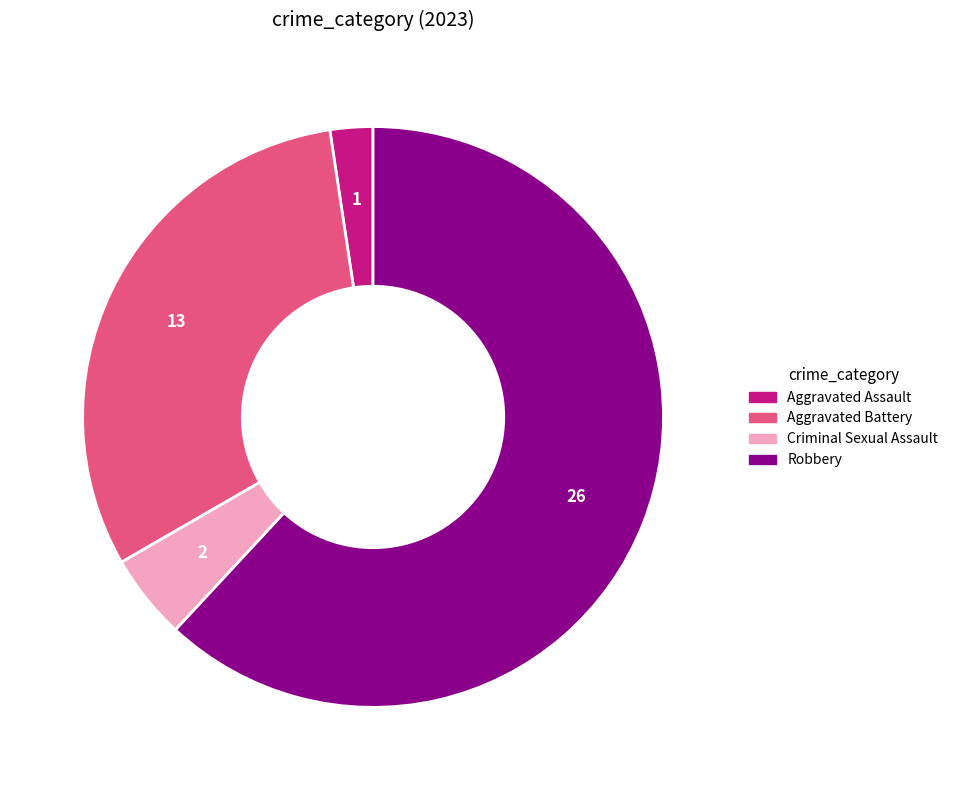

Approximately how many times larger is the value at Robbery compared to Criminal Sexual Assault?

13.0